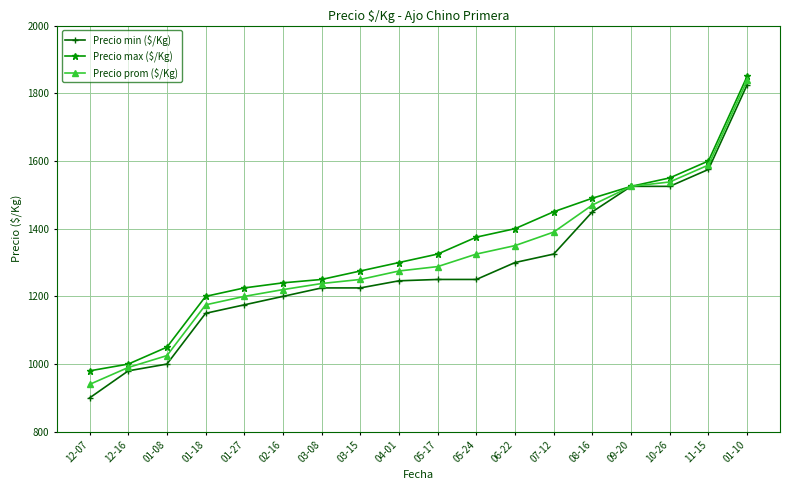

Between 12-16 and 08-16, which series saw the biggest shift?

Precio max ($/Kg)